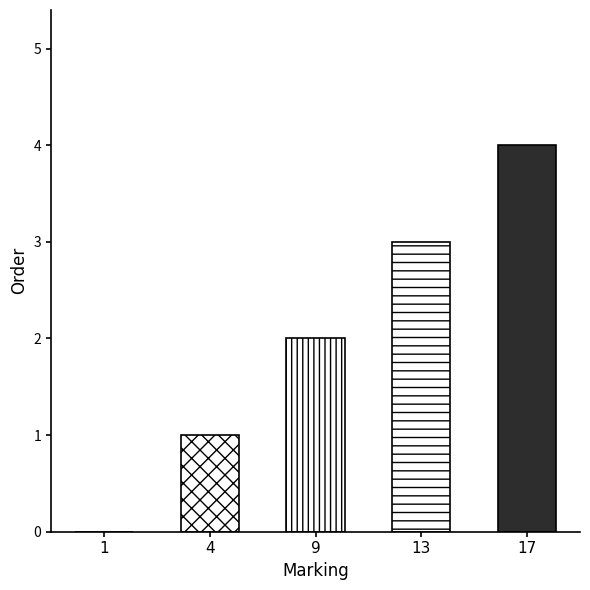

Are the bars horizontal?

No